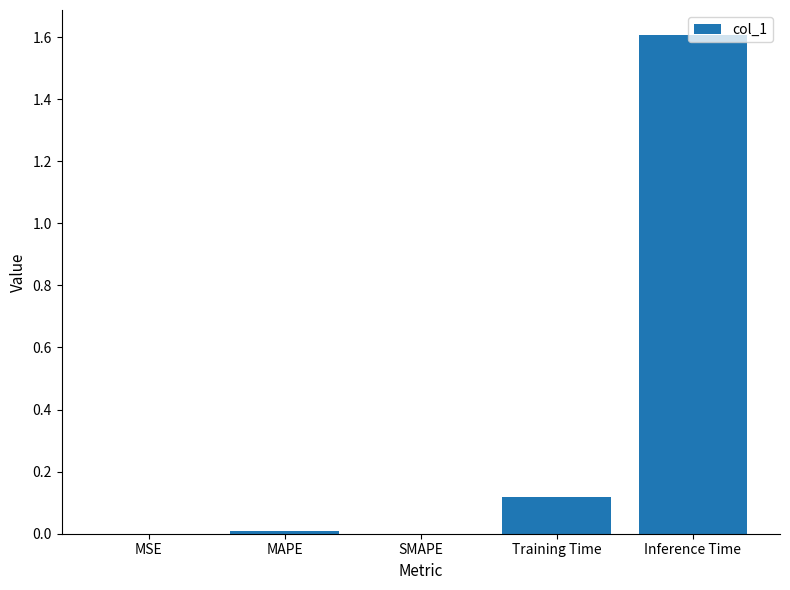

The chart shows a value of 0.2 at Training Time. True or false?

False